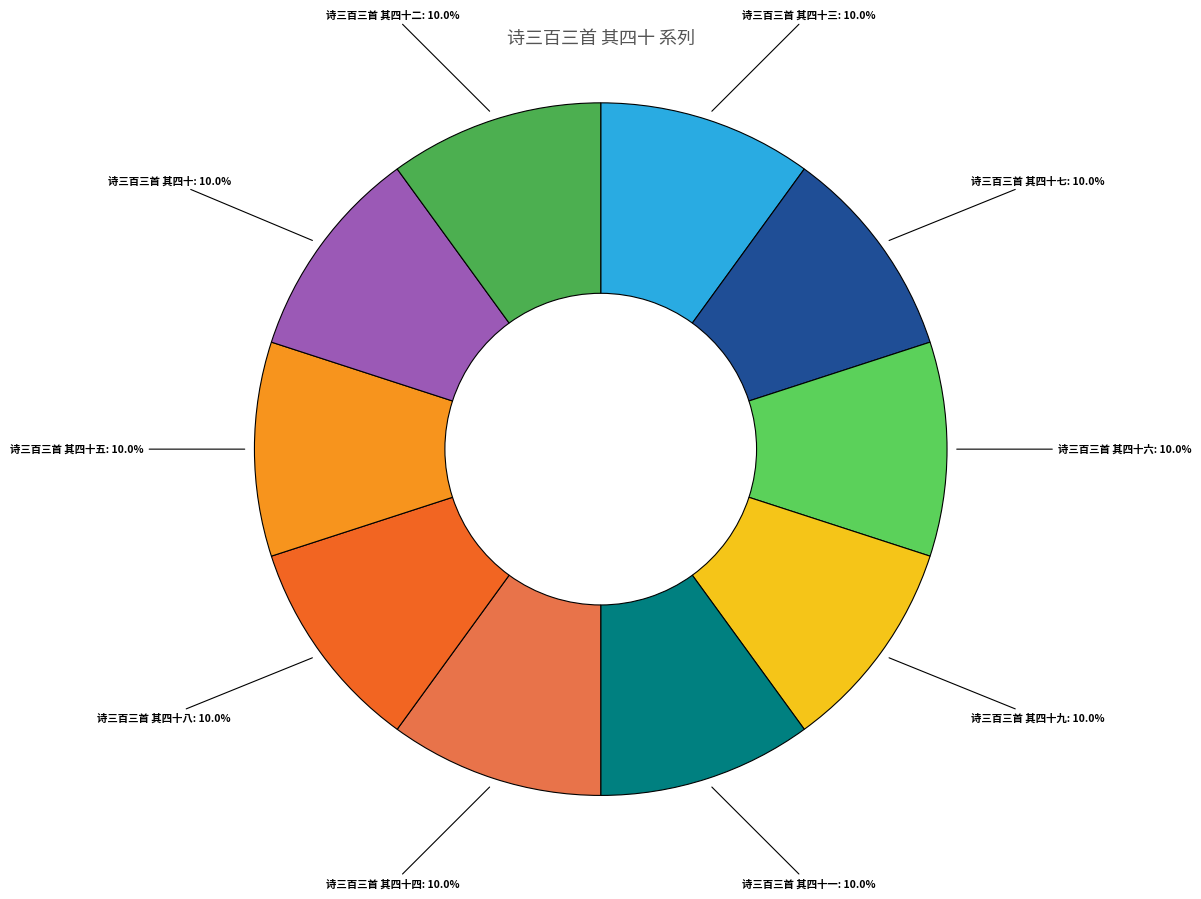

To the nearest percent, what is the combined percentage of 诗三百三首 其四十九 and 诗三百三首 其四十六?

20%